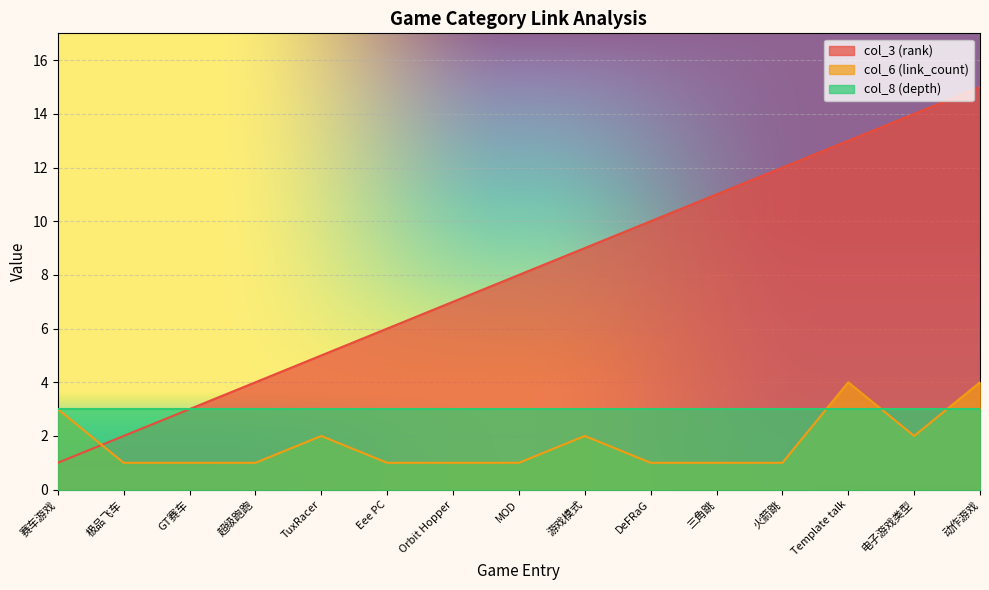

What is the sum of all col_6 (link_count) values?

26